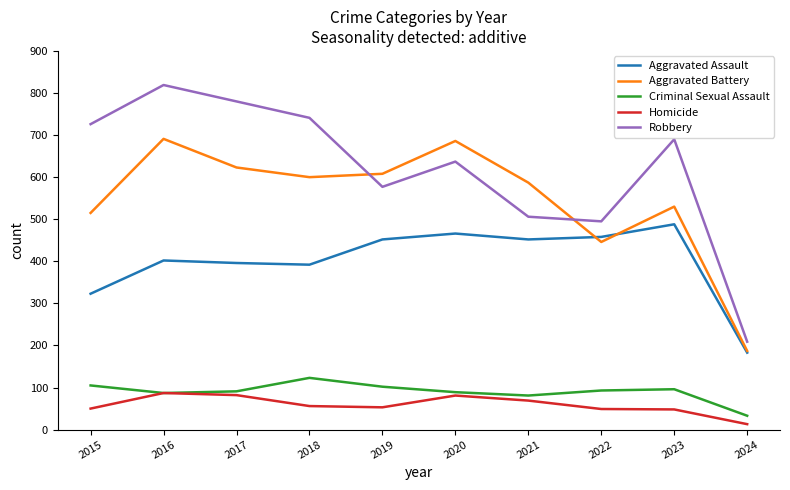

Read the Robbery value at 2015, to the nearest 100.

700